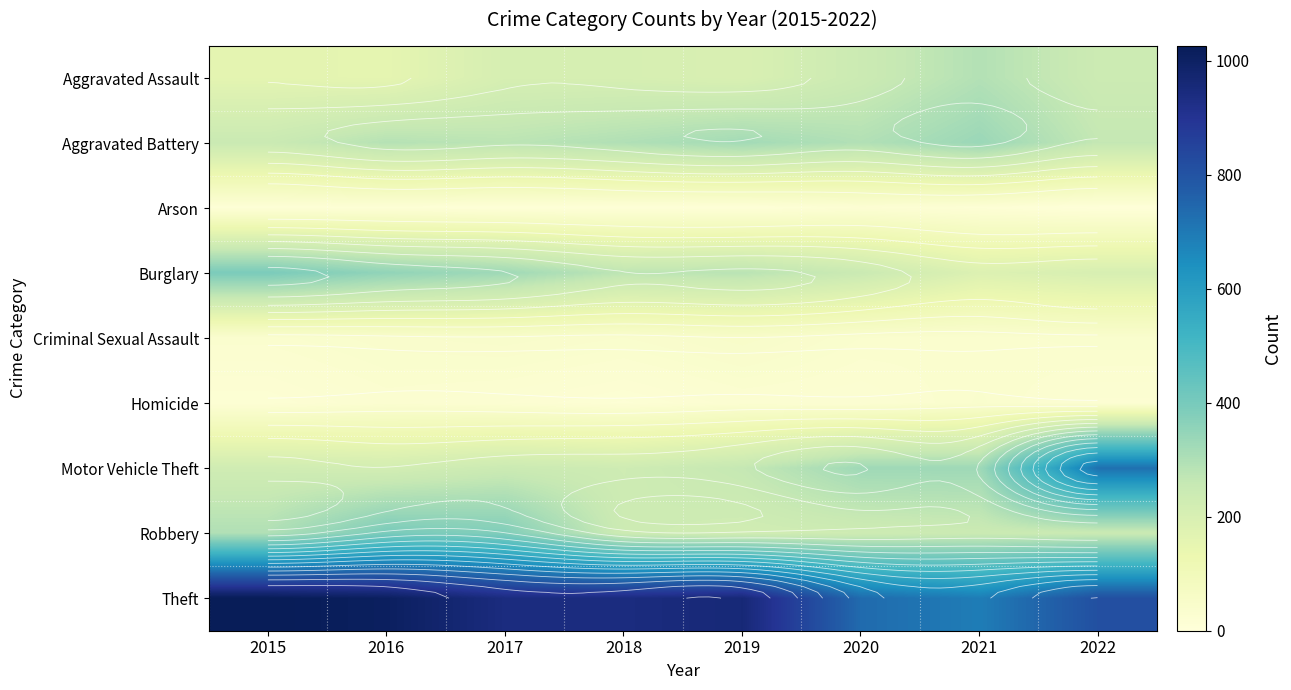

The Aggravated Assault series shows 197 at 2019. True or false?

True